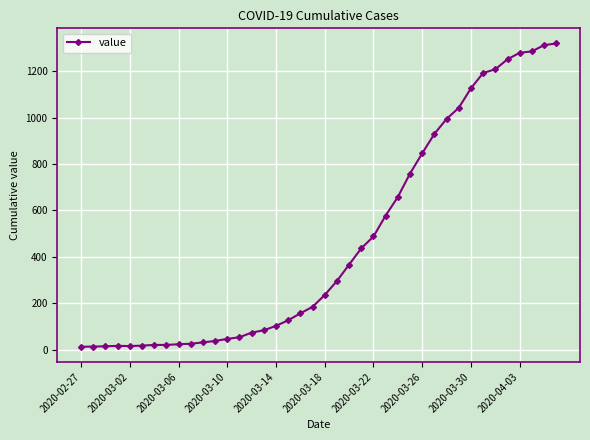

What is the difference between the maximum and minimum values?

1306